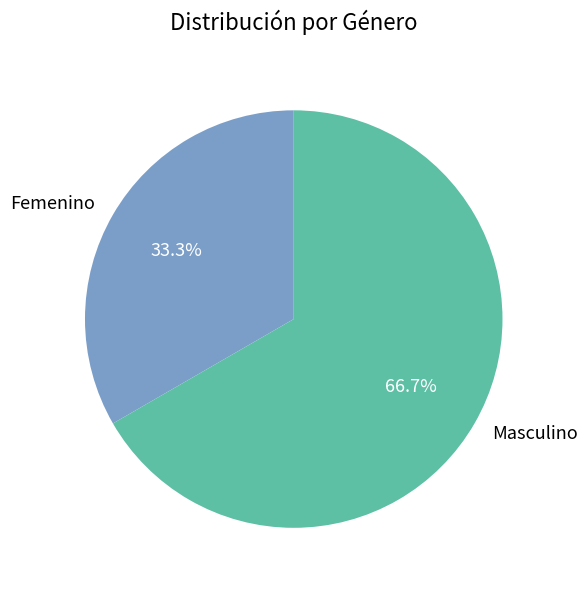

Does any single category account for the majority?

Yes